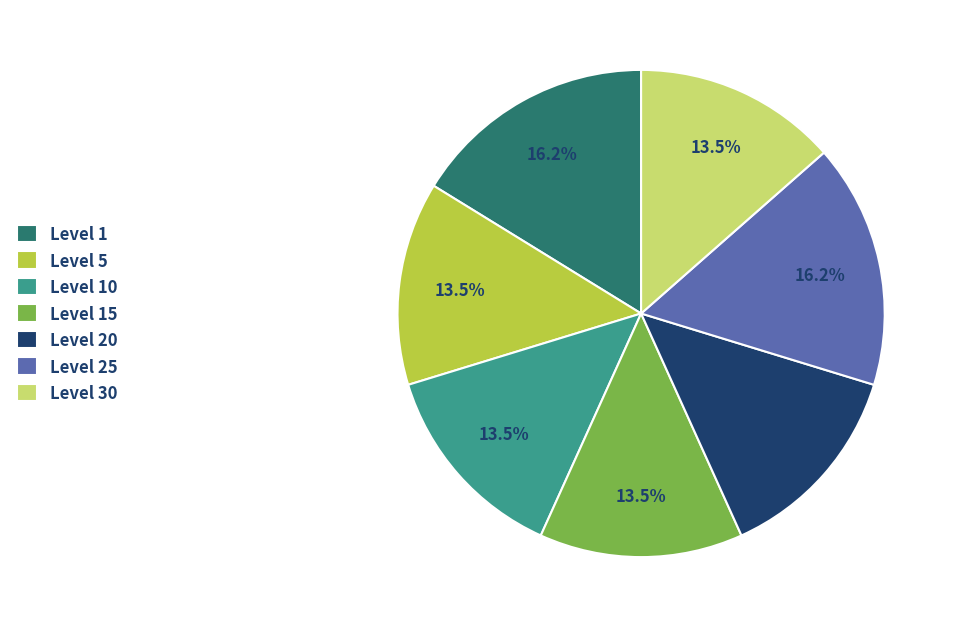

What percentage is NOT represented by Level 1?

83.8%